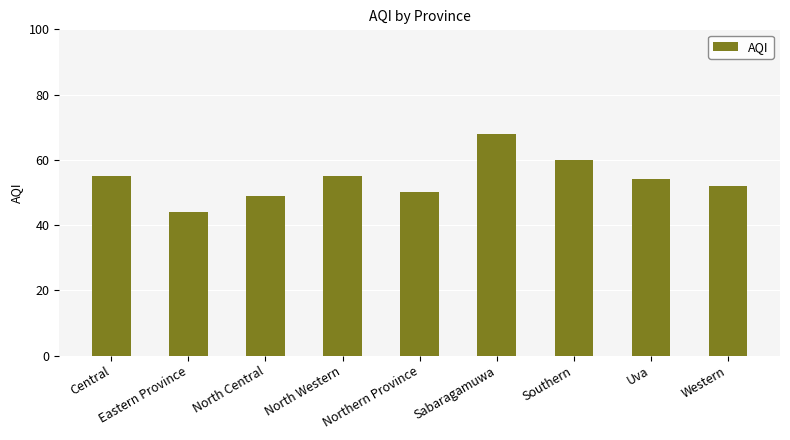

What is the approximate value at Uva?

54